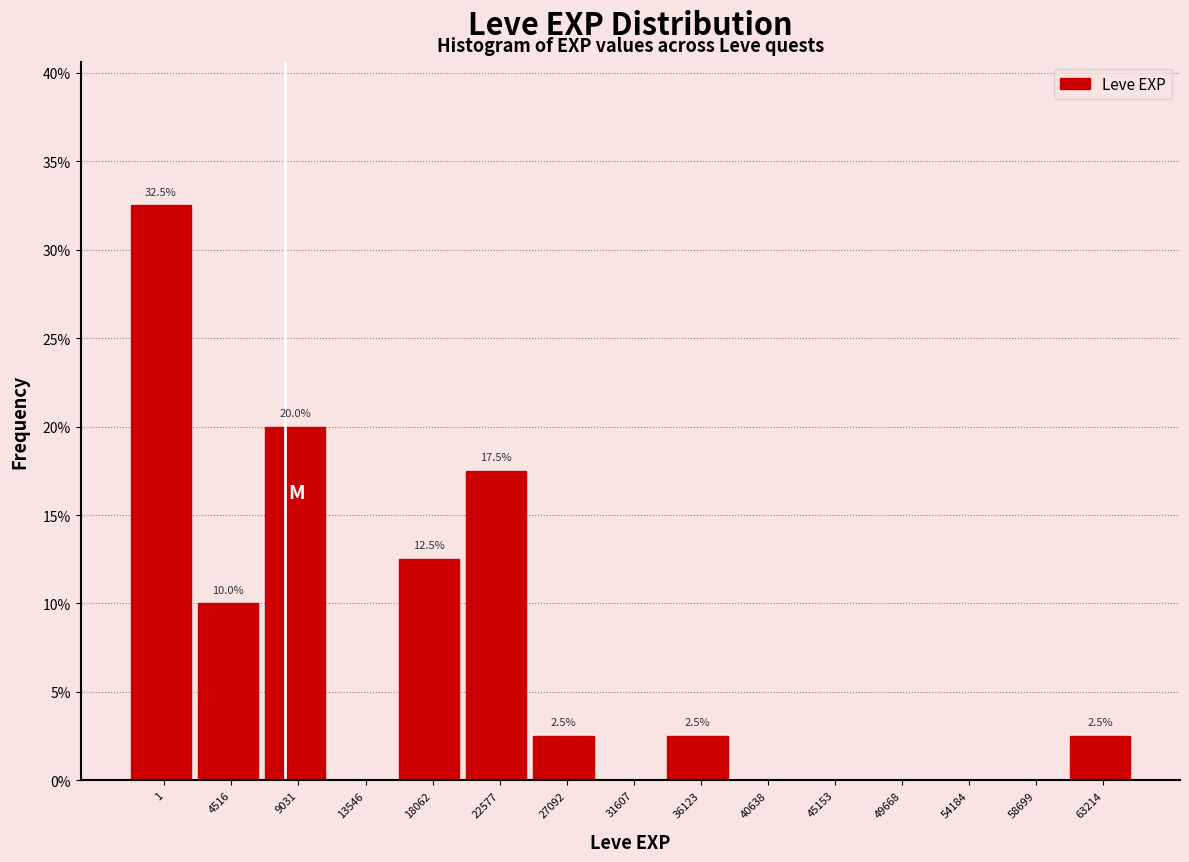

Reading right to left, list all the values displayed in this chart.

63214=2.5	58699=0.0	54184=0.0	49668=0.0	45153=0.0	40638=0.0	36123=2.5	31607=0.0	27092=2.5	22577=17.5	18062=12.5	13546=0.0	9031=20.0	4516=10.0	1=32.5